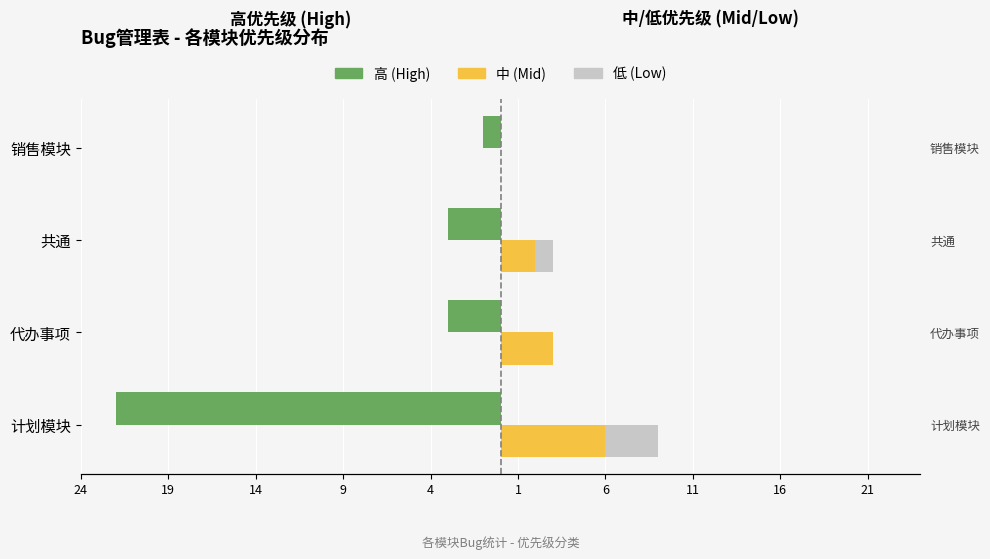

Which series changed the most between 计划模块 and 销售模块?

高 (High)